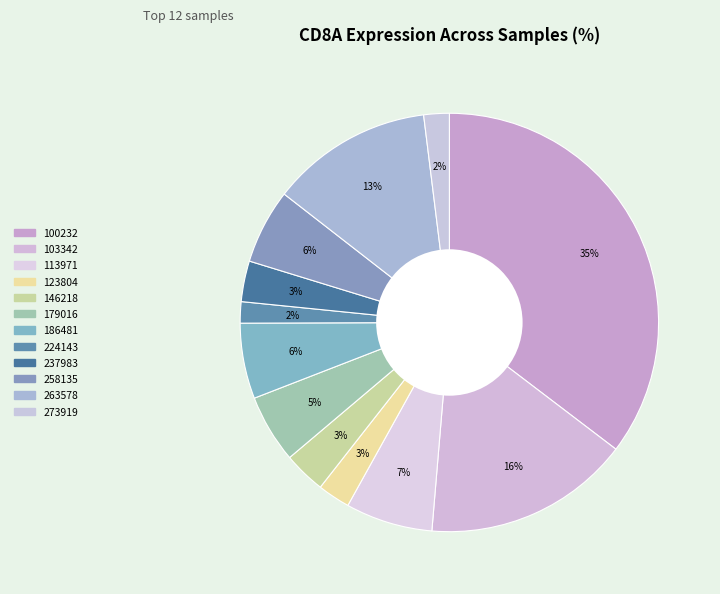

Count the number of slices in the pie.

12